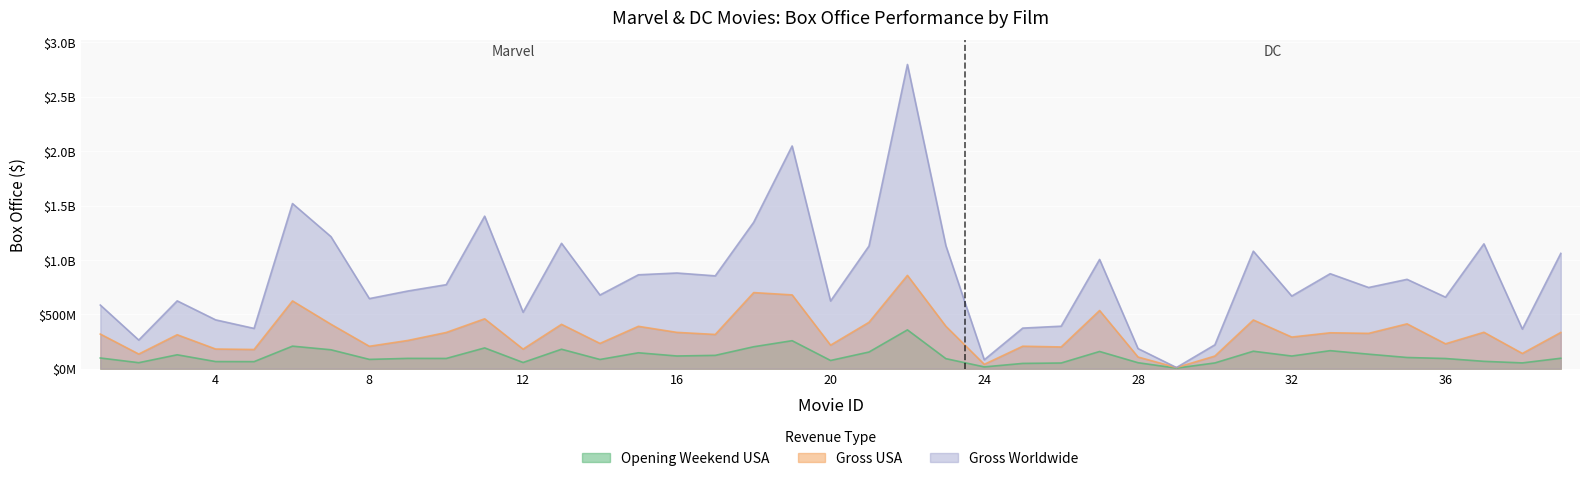

What is the difference between the second highest and second lowest values in the Opening Weekend USA series?

240969772